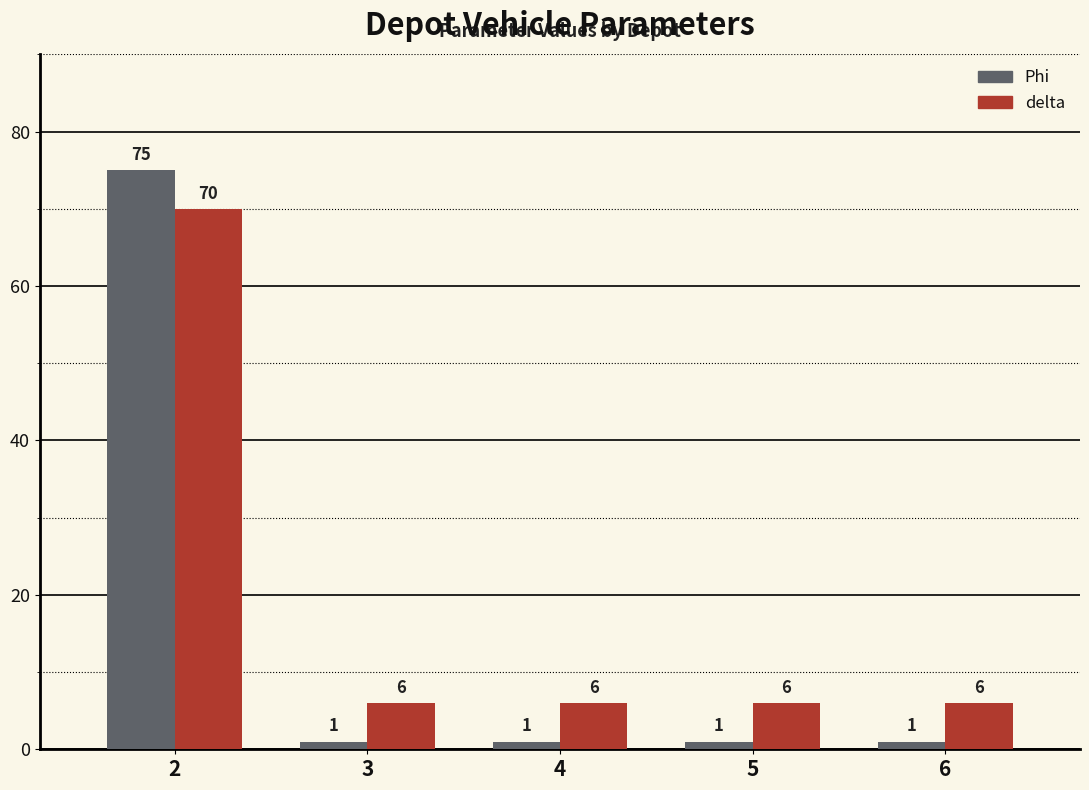

What is the spread (max minus min) of values at 4?

5